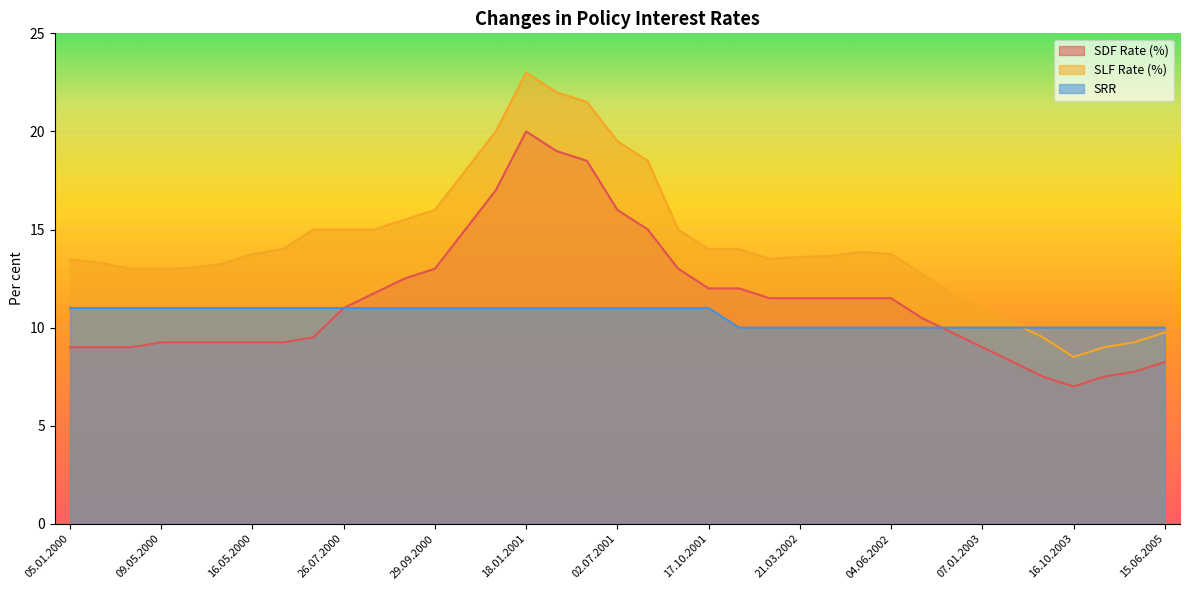

True or false: SDF Rate (%) and SLF Rate (%) intersect in this chart.

False